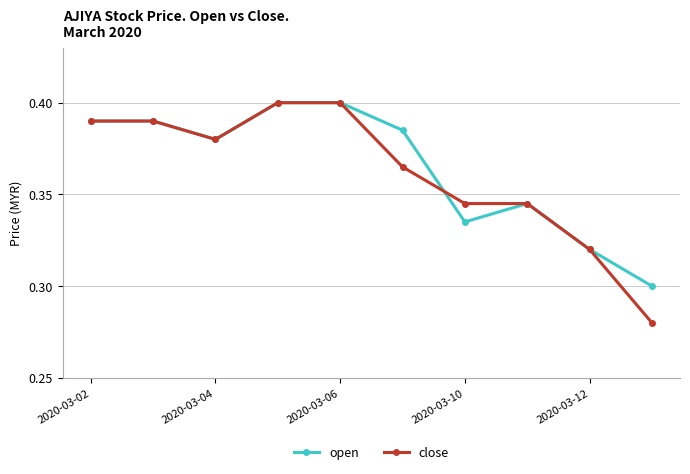

How many lines are shown in the chart?

2